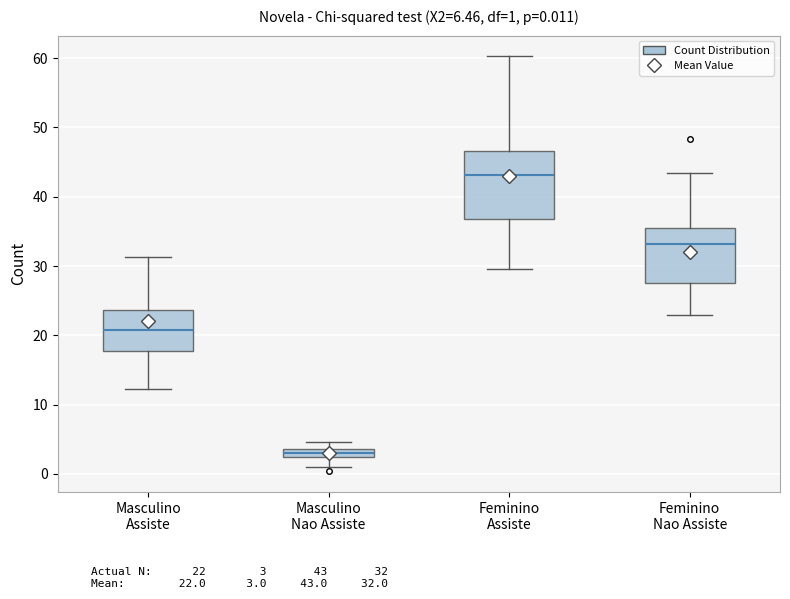

Comparing the boxes themselves (not the whiskers), which one is the tallest?

Feminino Assiste